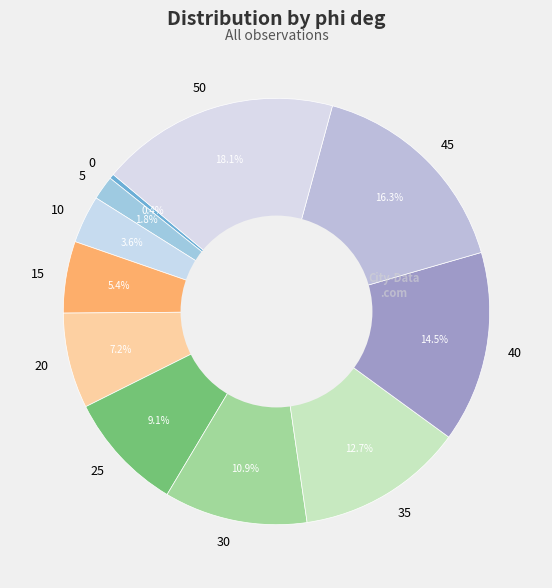

Is 20 the majority of the pie?

No